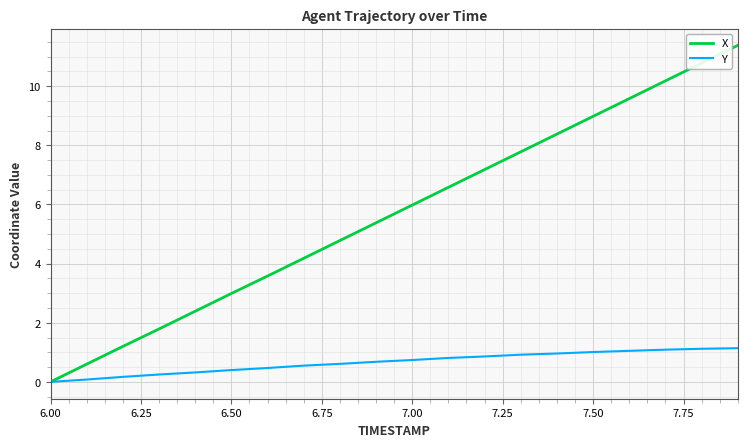

Which series has the widest spread of values?

X